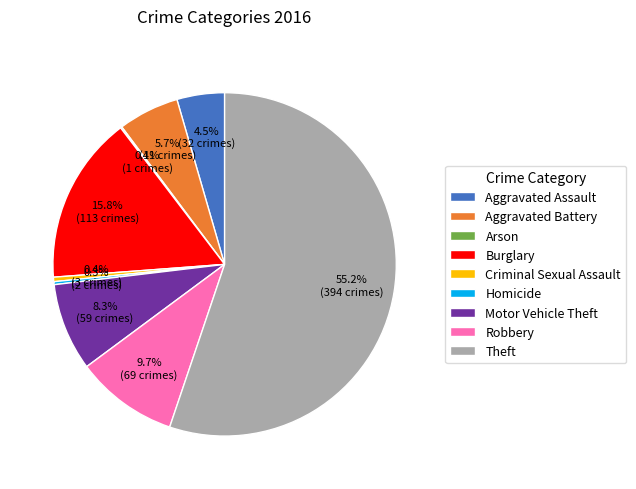

Does Theft represent more than half of the total?

Yes